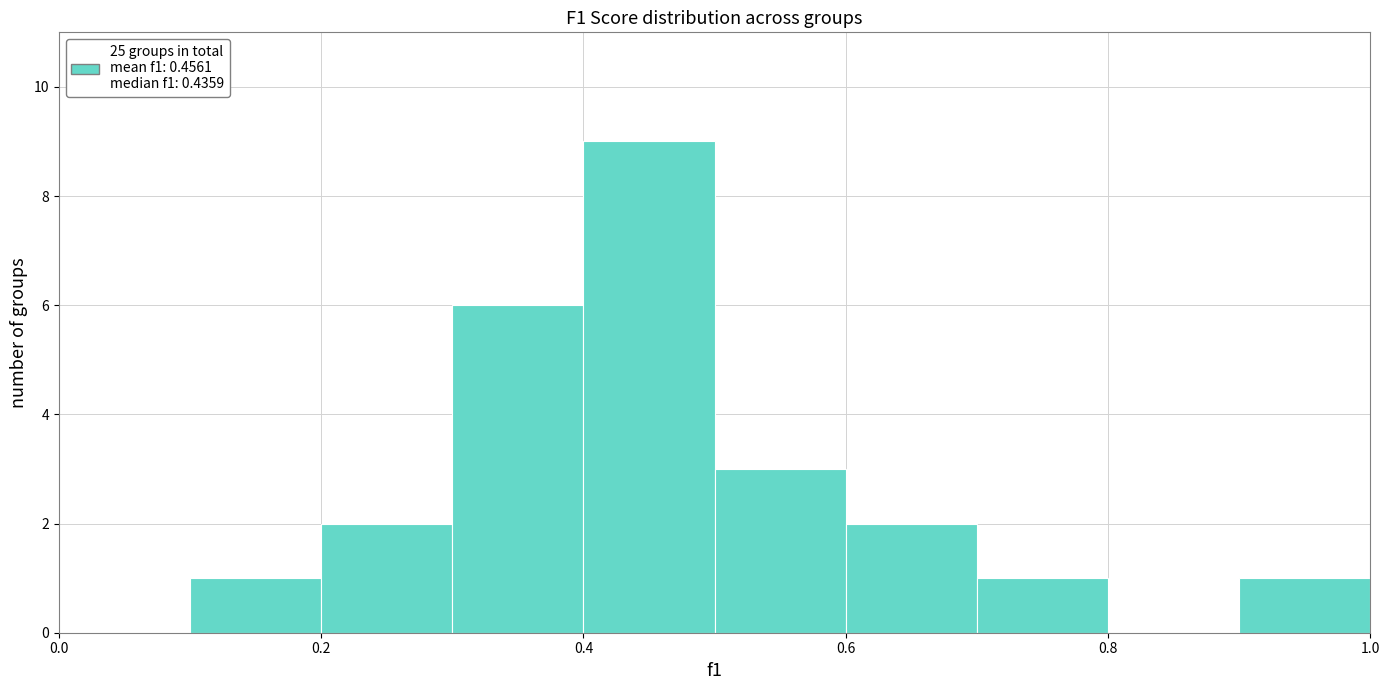

What is the height of the bar covering 0.3 to 0.4 on the x-axis? The values are not printed on the chart, so give them approximately, as read against the axis.

6